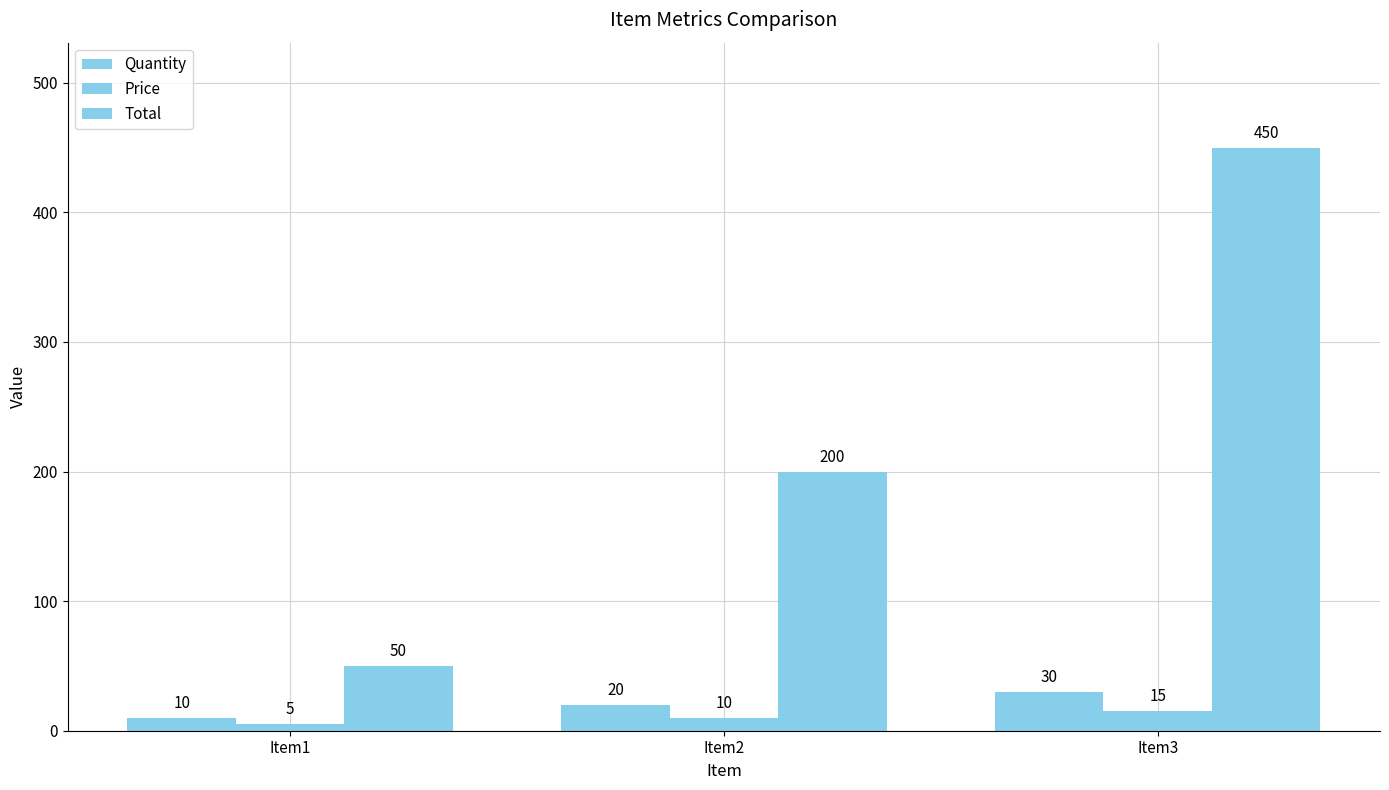

Which series has the widest spread of values?

Total